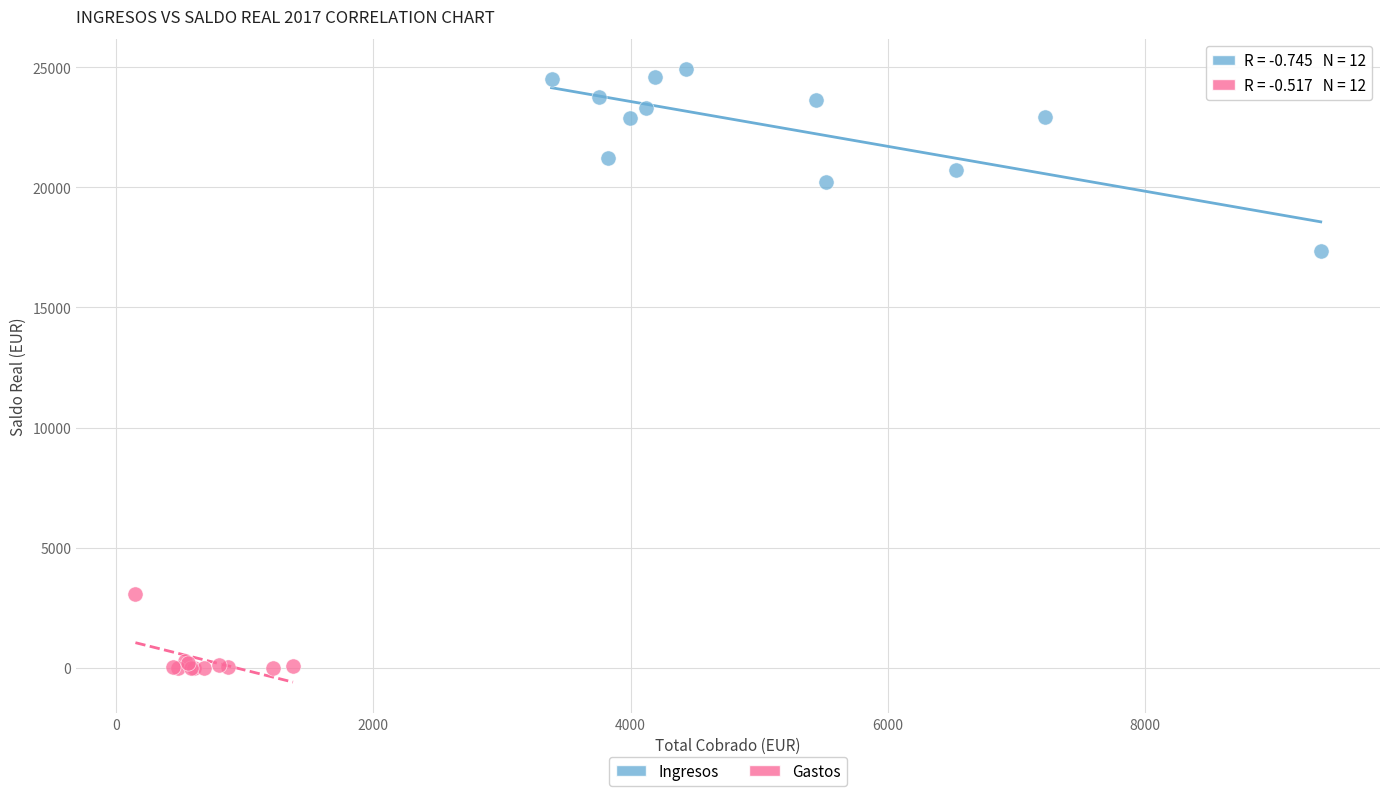

Which series reaches the maximum Y coordinate?

Ingresos